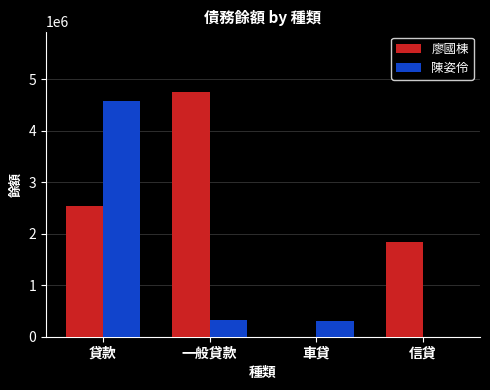

Reading right to left, extract all data points from this chart.

廖國棟: 信貸=1848023	車貸=0	一般貸款=4742000	貸款=2529473
陳姿伶: 信貸=0	車貸=305434	一般貸款=330750	貸款=4579121